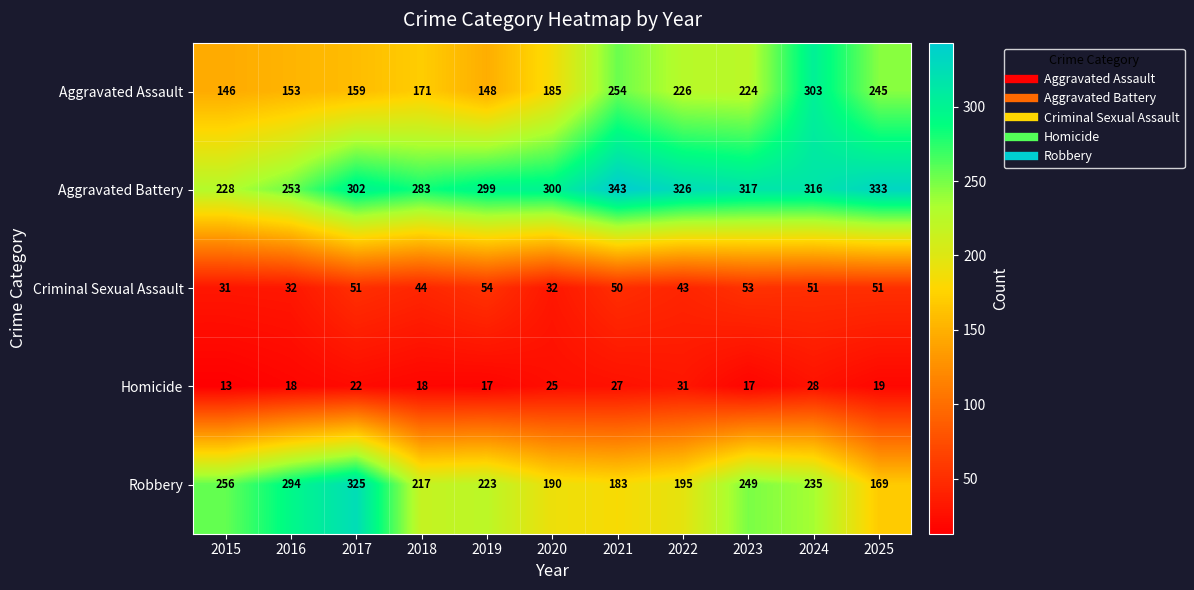

Is the value of Robbery at 2025 greater than the value of Aggravated Assault at 2021?

No